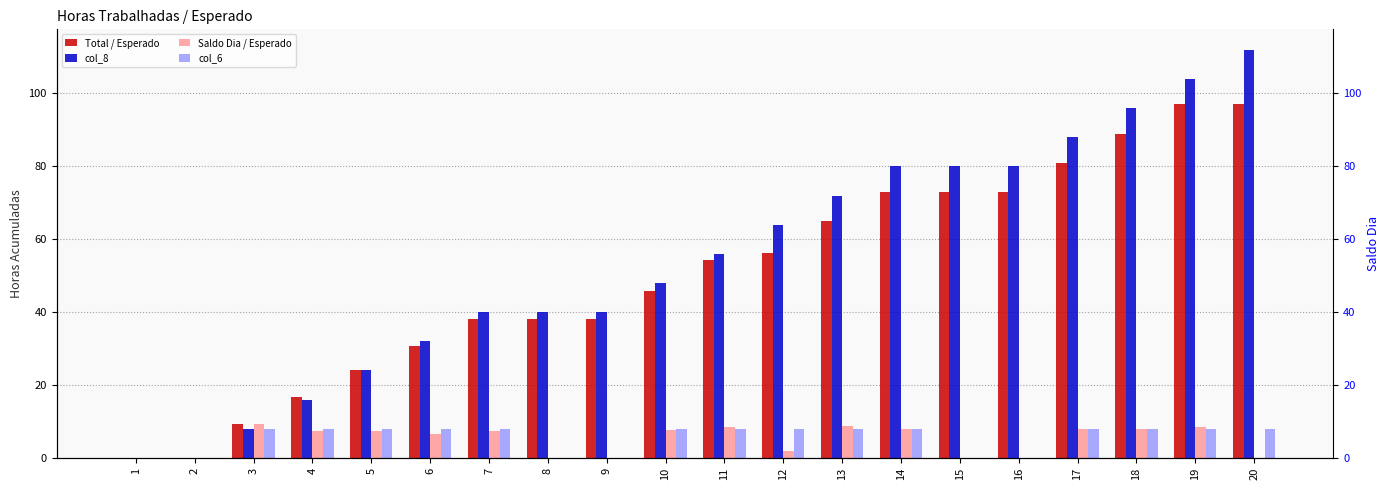

Which series has the largest range (max minus min)?

col_8